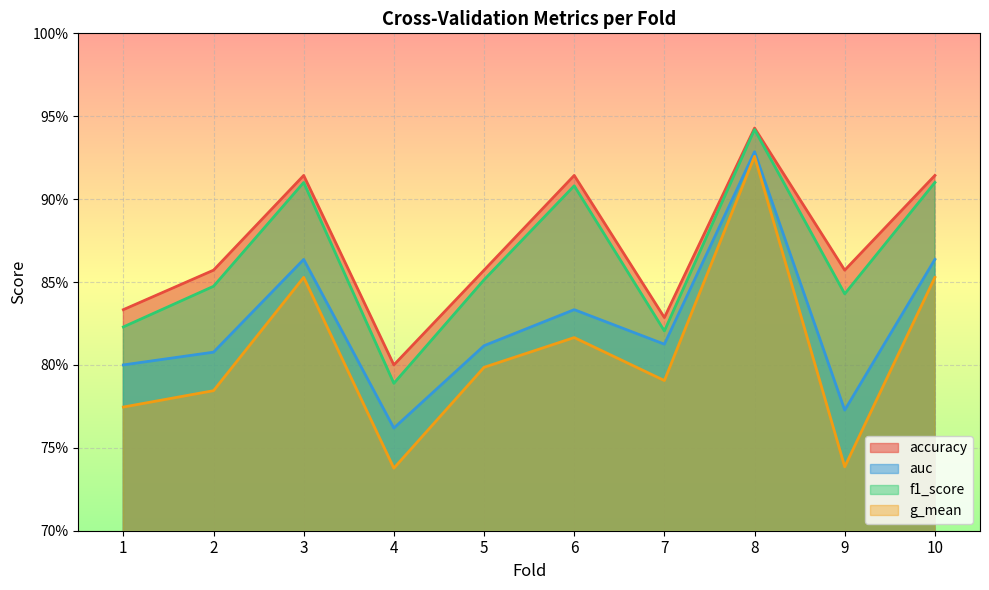

Which category has the highest value in the accuracy series?

8